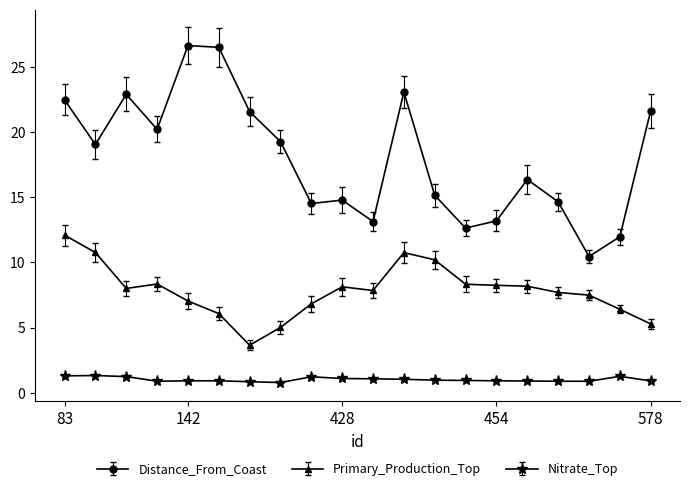

True or false: Primary_Production_Top has more than 0 points higher than both neighbors.

True